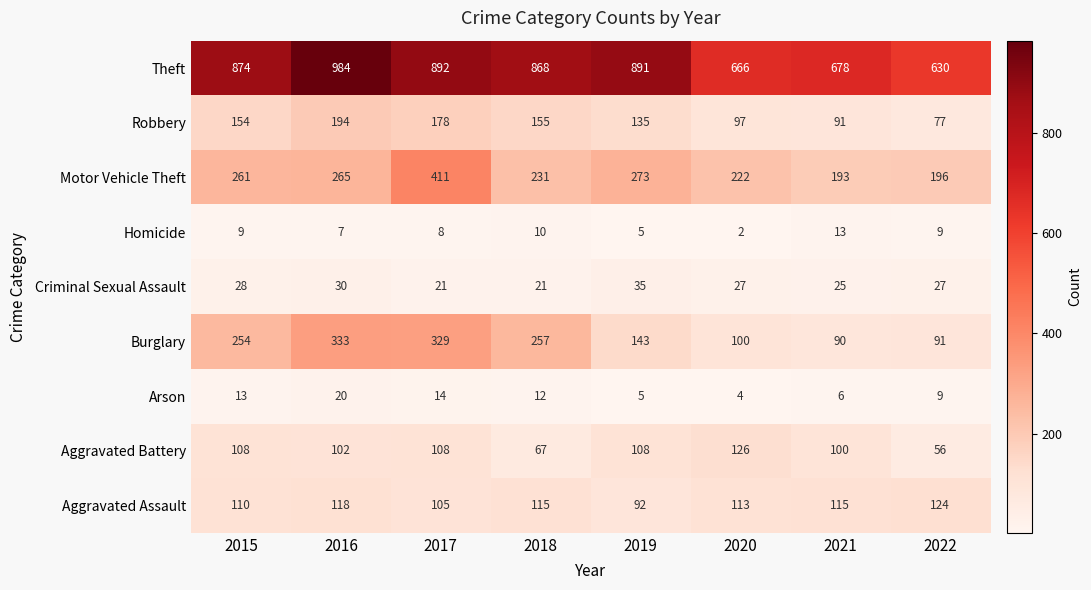

At which label does Aggravated Assault reach its peak?

2022